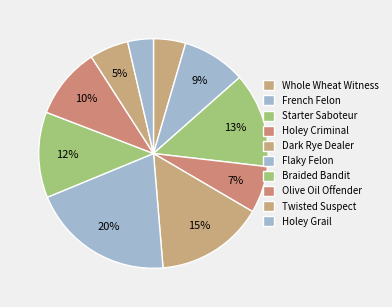

Count the number of slices in the pie.

10